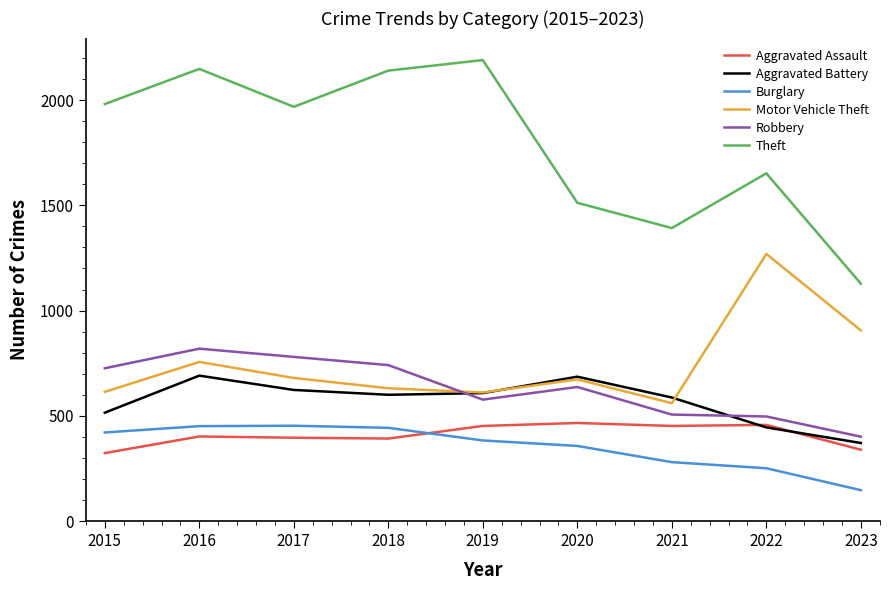

After their last crossing, which series has the higher values: Burglary or Aggravated Assault?

Aggravated Assault